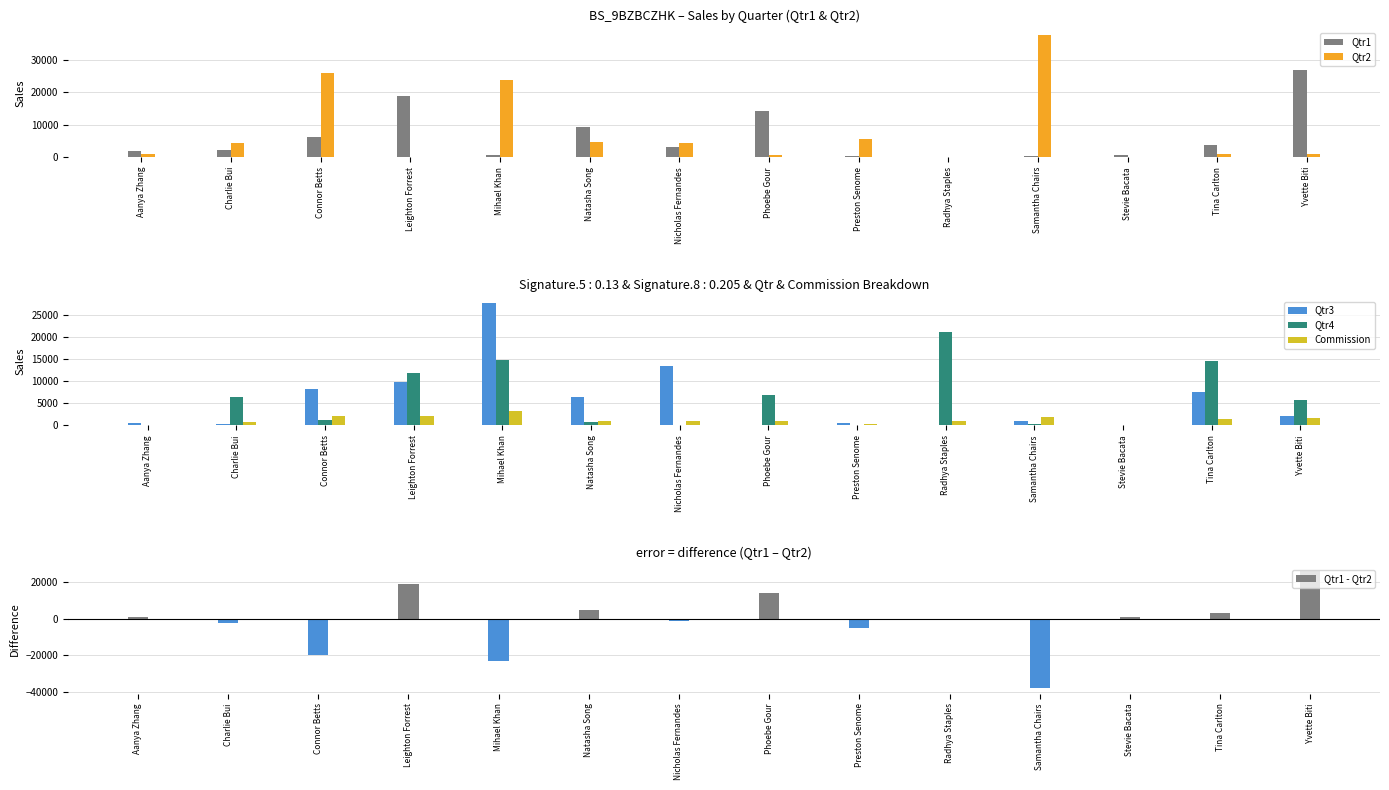

Reading left to right, what are all the values shown in this chart?

Qtr1: Aanya Zhang=2011.7	Charlie Bui=2085.0	Connor Betts=6305.2	Leighton Forrest=19011.9	Mihael Khan=615.4	Natasha Song=9300.5	Nicholas Fernandes=3125.1	Phoebe Gour=14342.4	Preston Senome=335.2	Radhya Staples=0.0	Samantha Chairs=231.2	Stevie Bacata=813.5	Tina Carlton=3789.4	Yvette Biti=26780.2
Qtr2: Aanya Zhang=934.5	Charlie Bui=4484.1	Connor Betts=26132.1	Leighton Forrest=87.8	Mihael Khan=23723.4	Natasha Song=4554.9	Nicholas Fernandes=4225.7	Phoebe Gour=714.1	Preston Senome=5537.7	Radhya Staples=52.3	Samantha Chairs=37798.9	Stevie Bacata=0.0	Tina Carlton=861.8	Yvette Biti=912.0
Qtr3: Aanya Zhang=565.3	Charlie Bui=283.0	Connor Betts=8247.2	Leighton Forrest=9930.6	Mihael Khan=27795.6	Natasha Song=6488.7	Nicholas Fernandes=13466.7	Phoebe Gour=191.0	Preston Senome=495.0	Radhya Staples=0.0	Samantha Chairs=1055.4	Stevie Bacata=0.0	Tina Carlton=7647.8	Yvette Biti=2076.8
Qtr4: Aanya Zhang=115.3	Charlie Bui=6514.2	Connor Betts=1193.2	Leighton Forrest=11818.6	Mihael Khan=14766.1	Natasha Song=887.8	Nicholas Fernandes=57.2	Phoebe Gour=6941.6	Preston Senome=130.6	Radhya Staples=21251.0	Samantha Chairs=336.9	Stevie Bacata=0.0	Tina Carlton=14676.8	Yvette Biti=5782.7
Commission: Aanya Zhang=181.3	Charlie Bui=668.3	Connor Betts=2093.9	Leighton Forrest=2042.4	Mihael Khan=3345.0	Natasha Song=1061.6	Nicholas Fernandes=1043.7	Phoebe Gour=1109.5	Preston Senome=324.9	Radhya Staples=1065.2	Samantha Chairs=1971.1	Stevie Bacata=40.7	Tina Carlton=1348.8	Yvette Biti=1777.6
Qtr1 - Qtr2: Aanya Zhang=1077.2	Charlie Bui=-2399.1	Connor Betts=-19827.0	Leighton Forrest=18924.2	Mihael Khan=-23108.0	Natasha Song=4745.7	Nicholas Fernandes=-1100.6	Phoebe Gour=13628.3	Preston Senome=-5202.5	Radhya Staples=-52.3	Samantha Chairs=-37567.7	Stevie Bacata=813.5	Tina Carlton=2927.6	Yvette Biti=25868.2